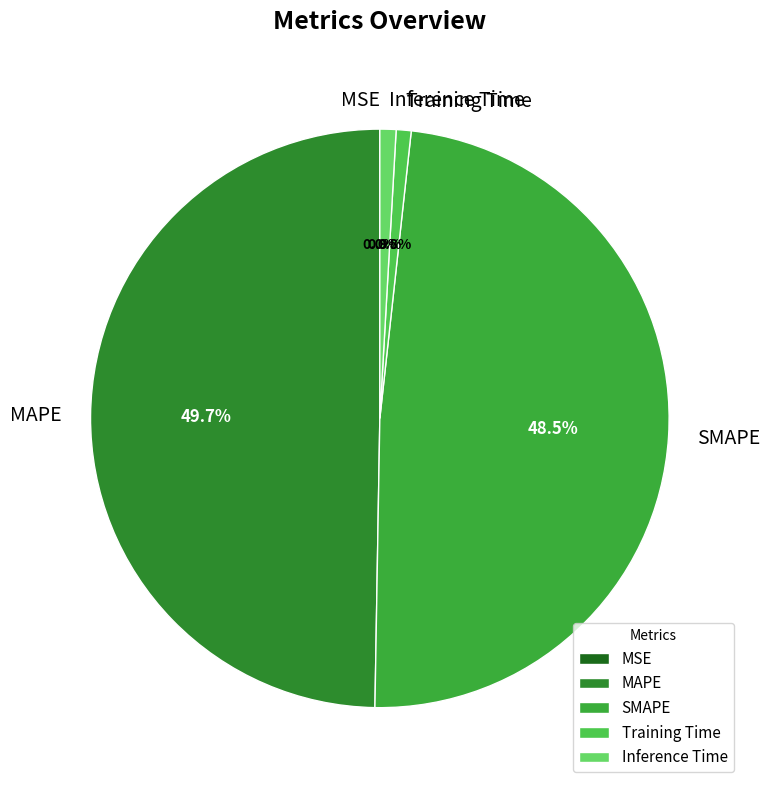

Is it true that SMAPE is 39% of the pie?

False